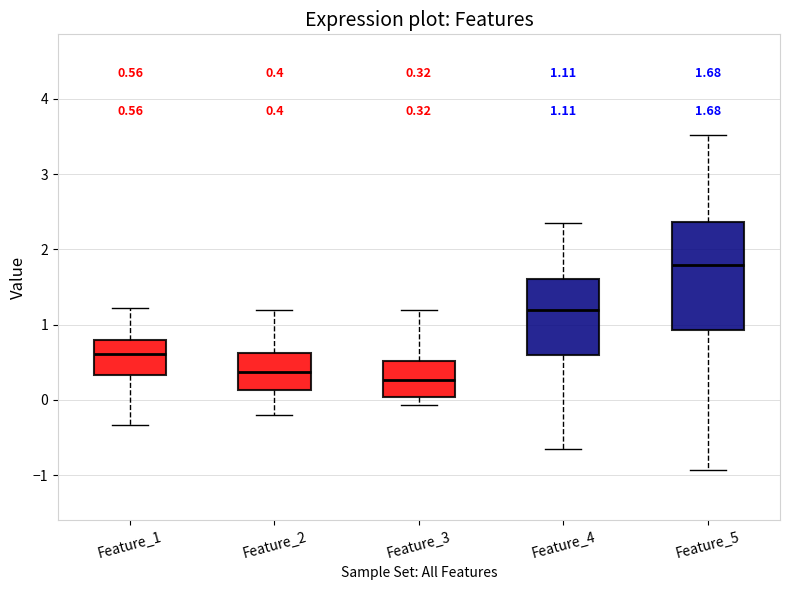

Comparing the boxes themselves (not the whiskers), which one is the tallest?

Feature_5